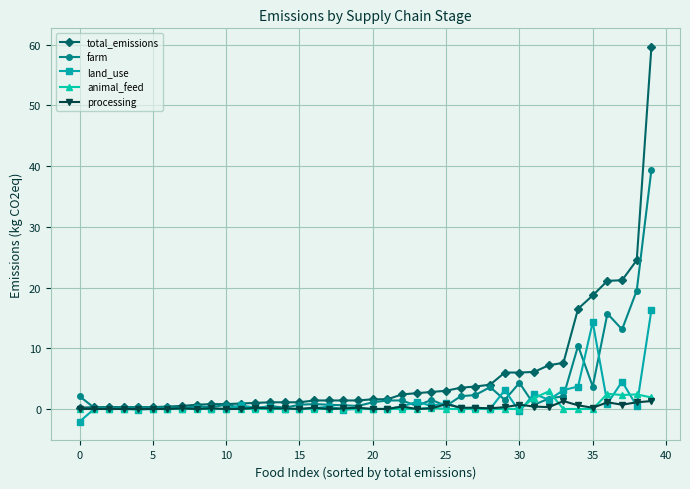

What are all the series names shown in the legend?

total_emissions, farm, land_use, animal_feed, processing